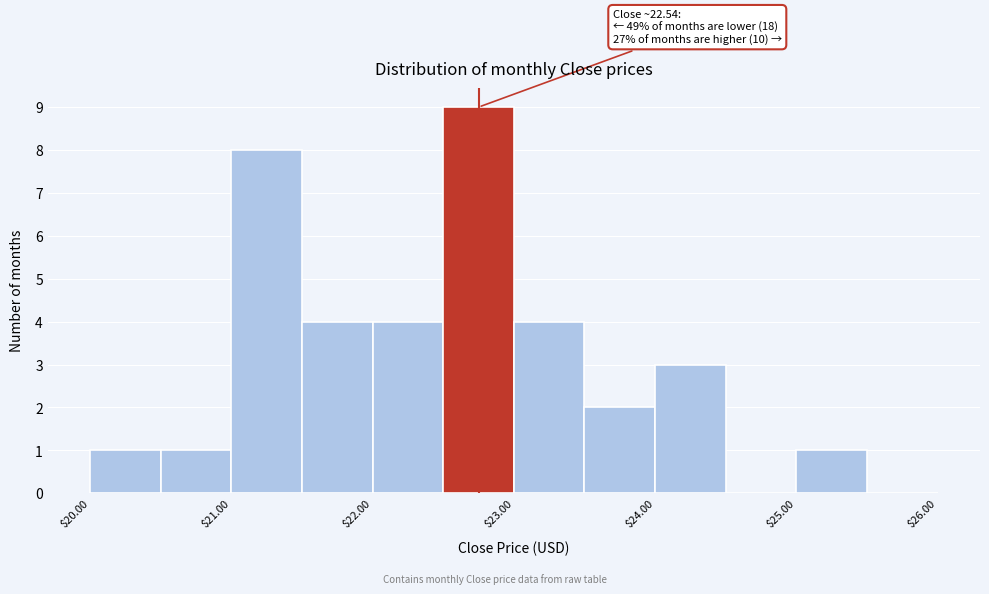

Over which range of the x-axis is the bar tallest?

22.5 to 23.0